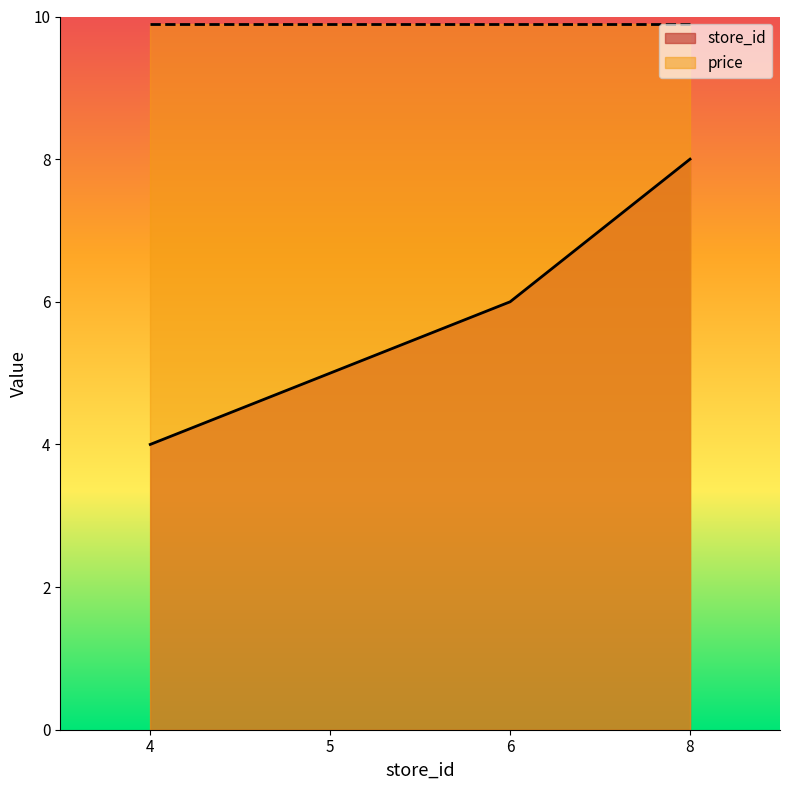

At which category is the sum across all series the highest?

8